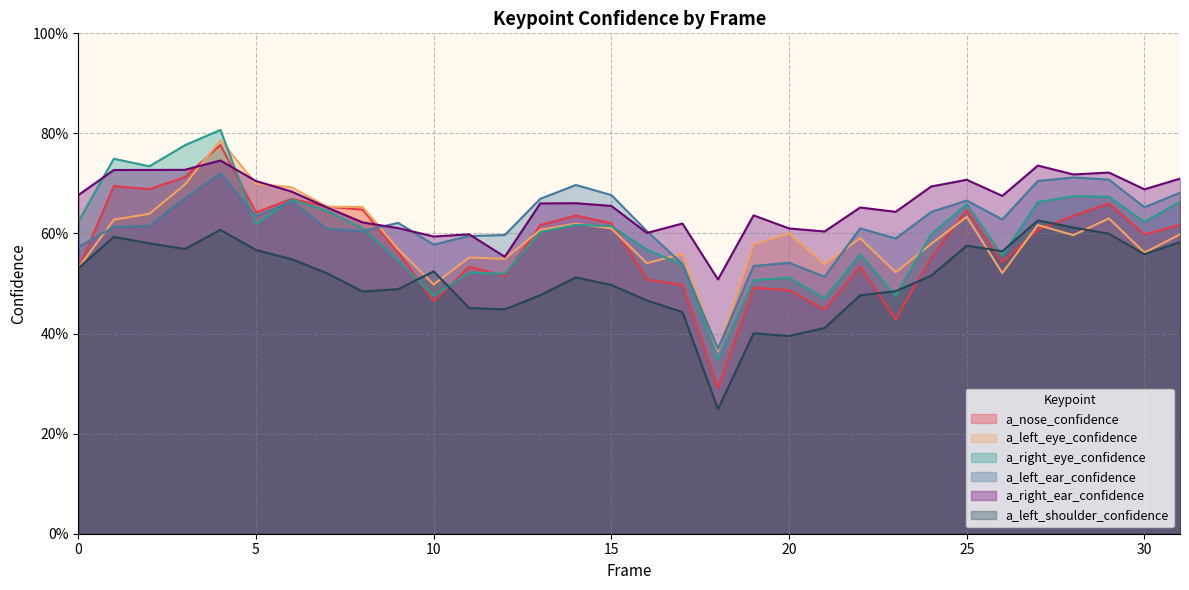

At which category does a_left_eye_confidence reach its first local valley?

10